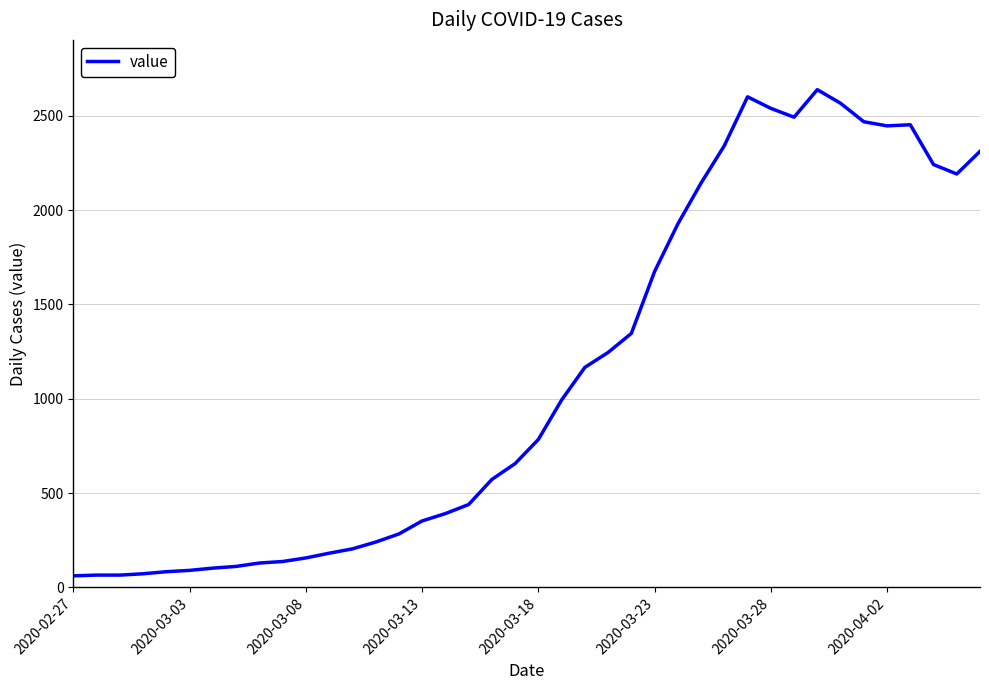

Count the number of categories in the chart.

40